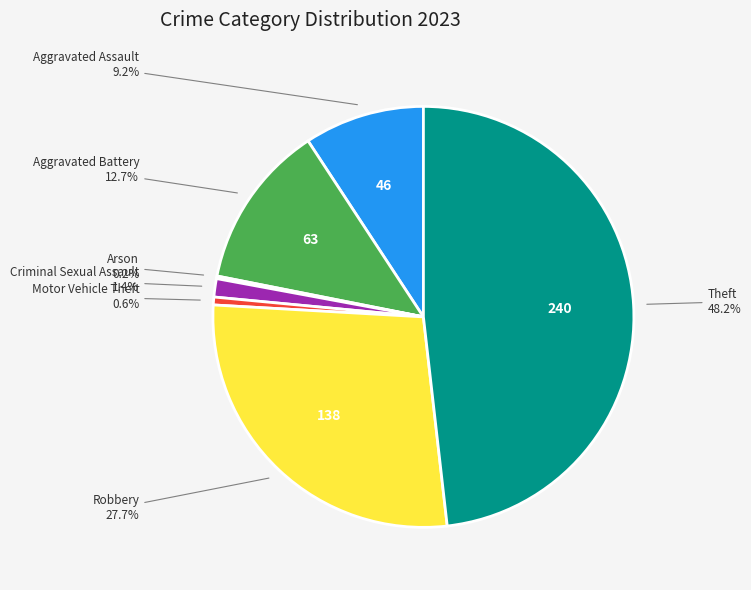

How much of the chart is everything except Theft?

51.8%